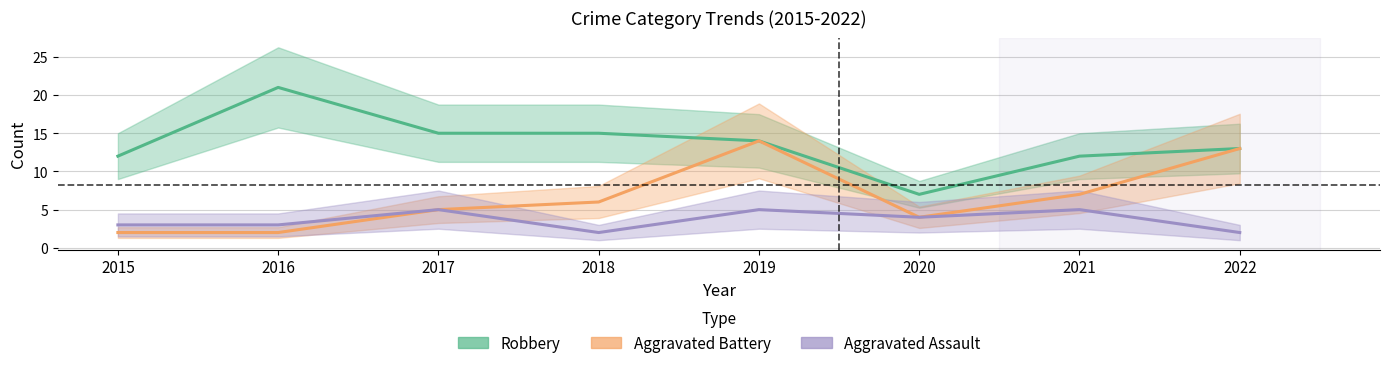

What is the average value of the Aggravated Assault series?

4